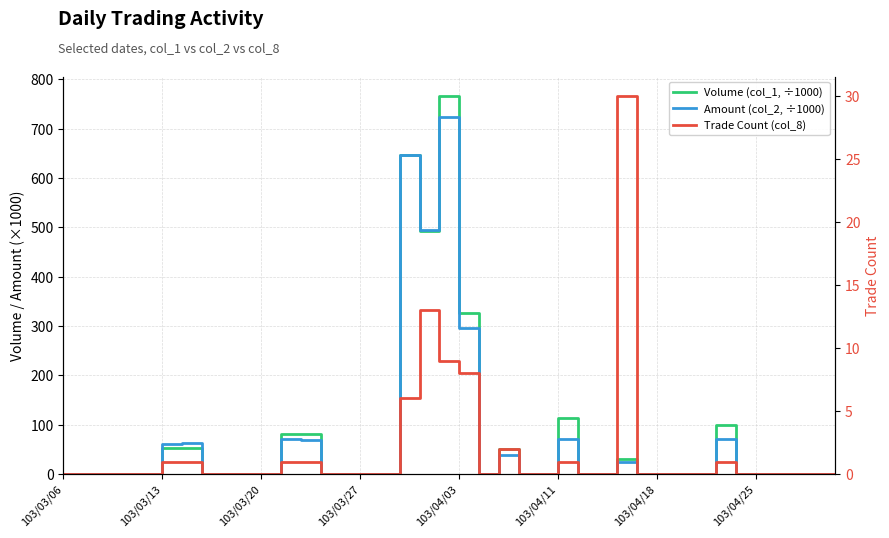

Which has a higher value, 39 or 23?

39